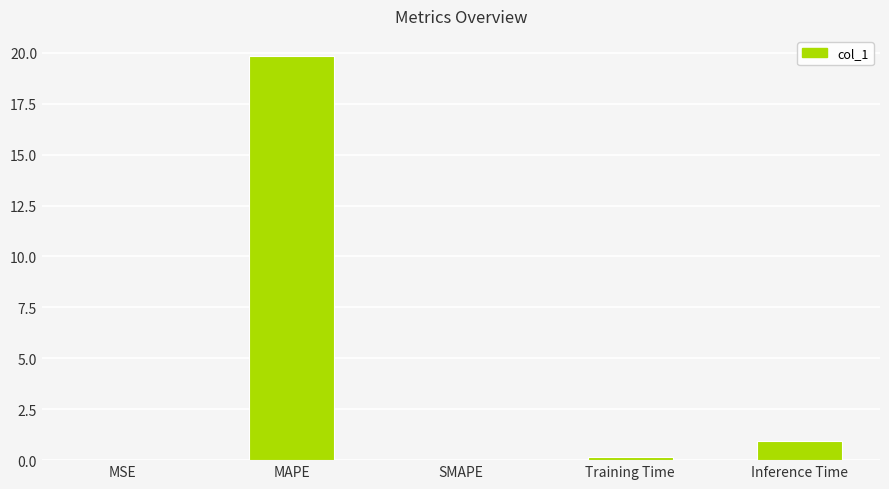

The chart shows a value of 0.0 at MSE. True or false?

True